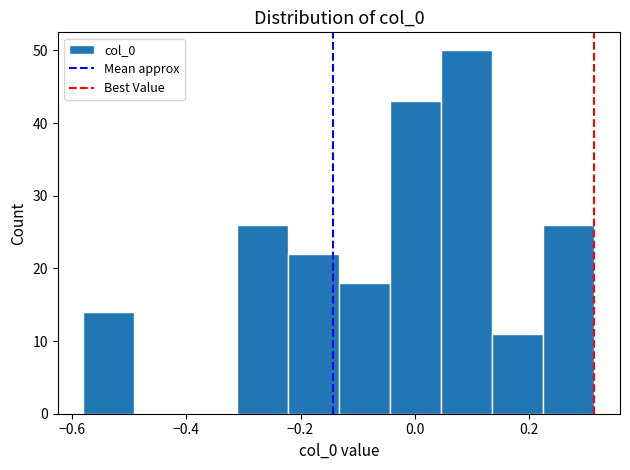

What is the height of the bar covering -0.14 to -0.04 on the x-axis? Neither the bar edges nor the heights are printed on the chart, so give them approximately, as read against the axes.

18